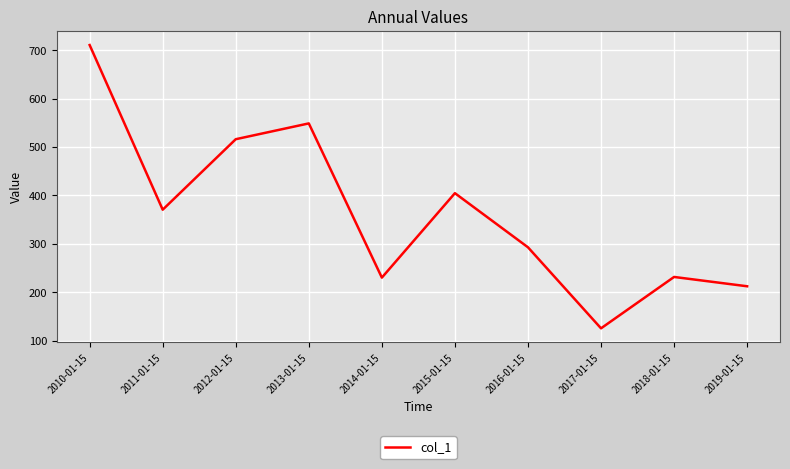

What is the change in value from 2014-01-15 to 2019-01-15?

-17.9